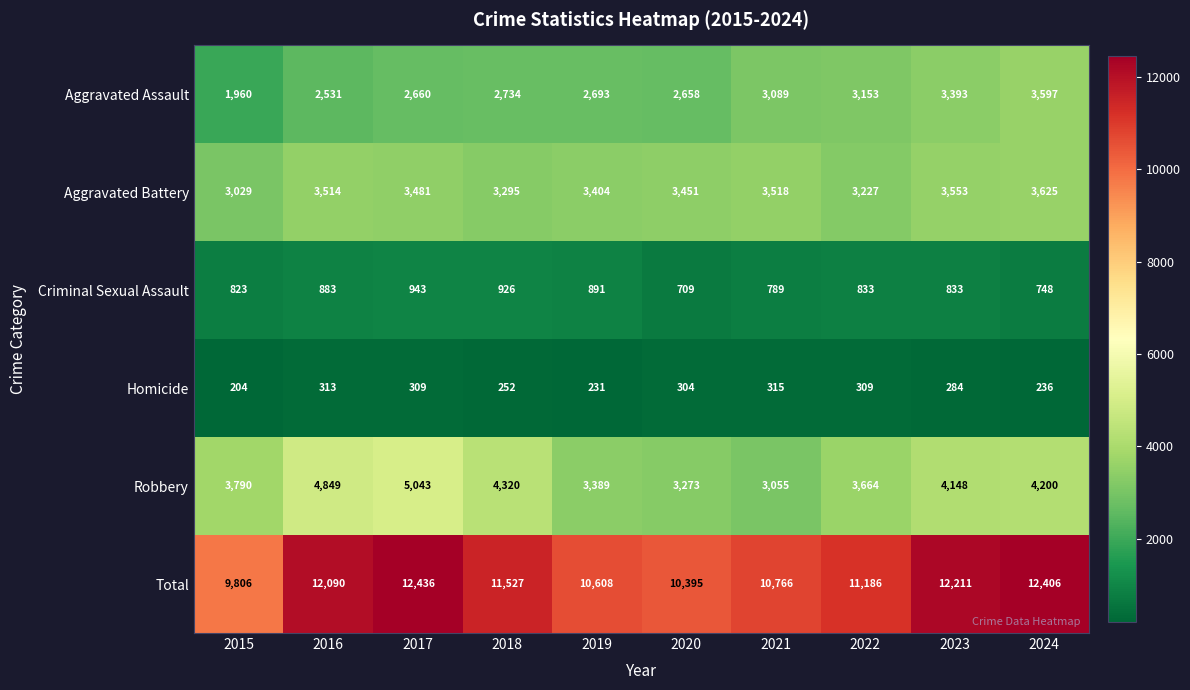

What value does the Aggravated Assault series have at 2019, to the nearest 100?

2700